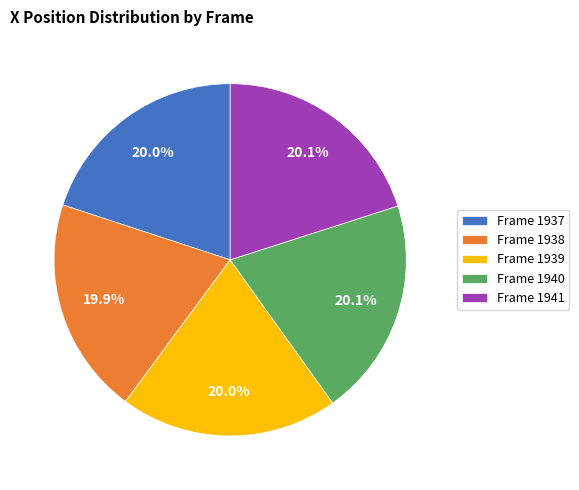

What portion of the pie excludes Frame 1937?

80.0%